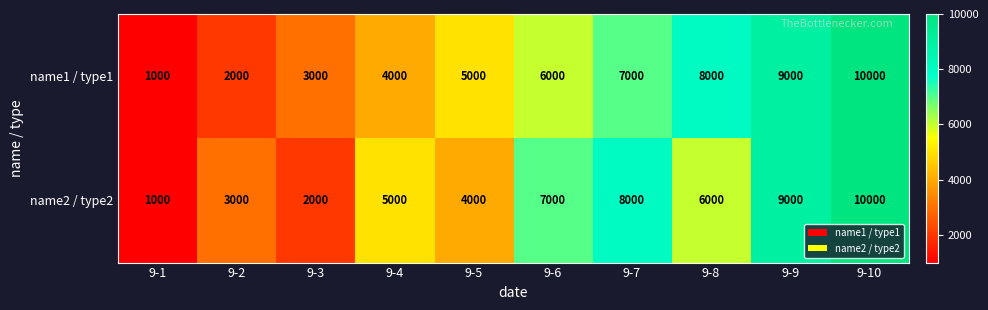

What is the average value of the name2 / type2 series?

5500